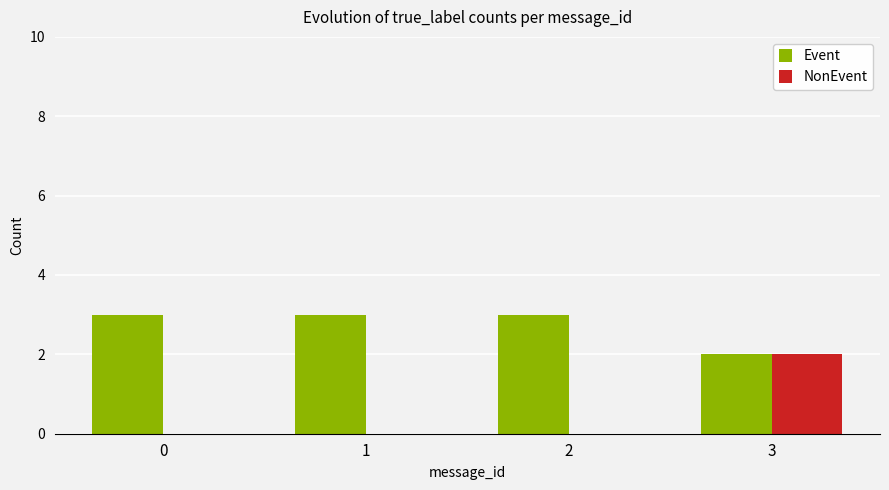

Reading left to right, transcribe all the data shown in this chart.

Event: 0=3	1=3	2=3	3=2
NonEvent: 0=0	1=0	2=0	3=2